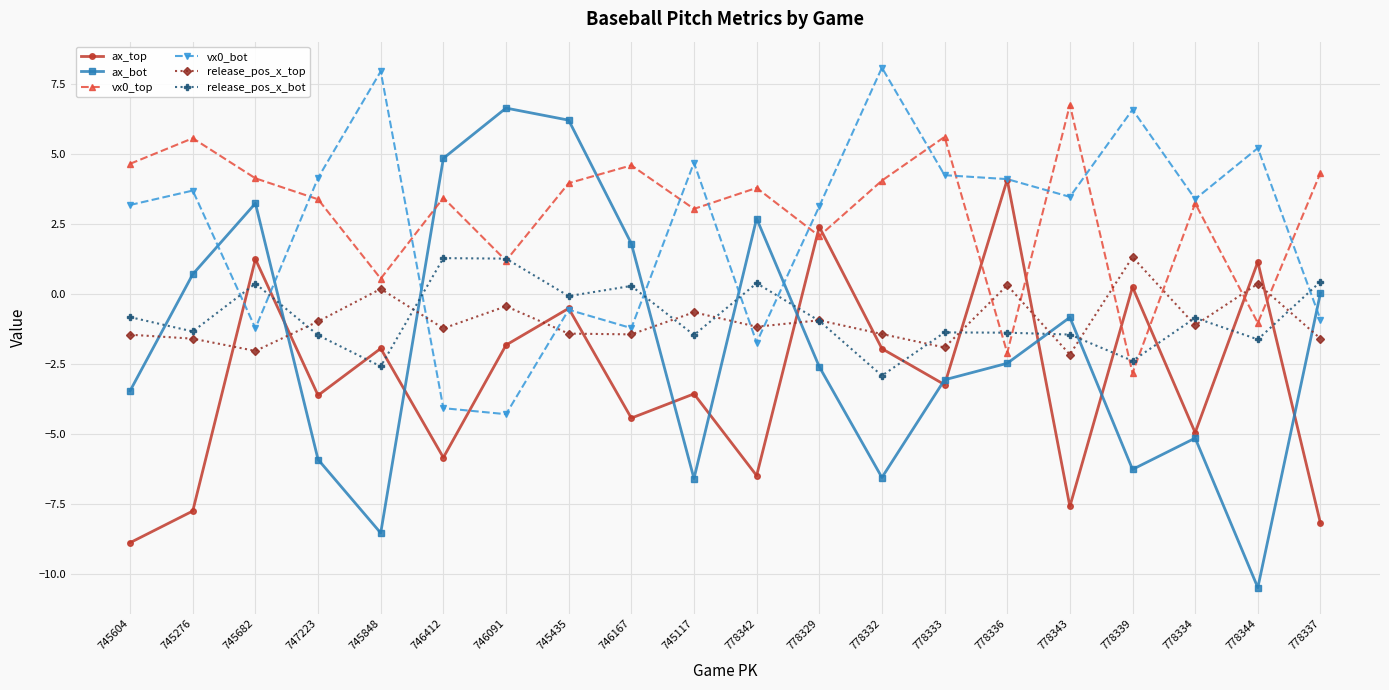

What is the difference between the highest and lowest values at 747223?

10.1